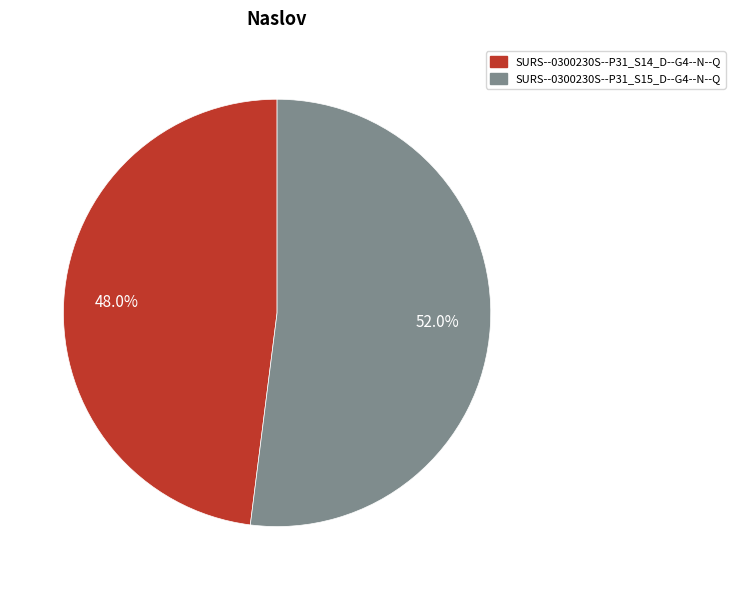

To the nearest percent, what portion does SURS--0300230S--P31_S15_D--G4--N--Q represent?

52%